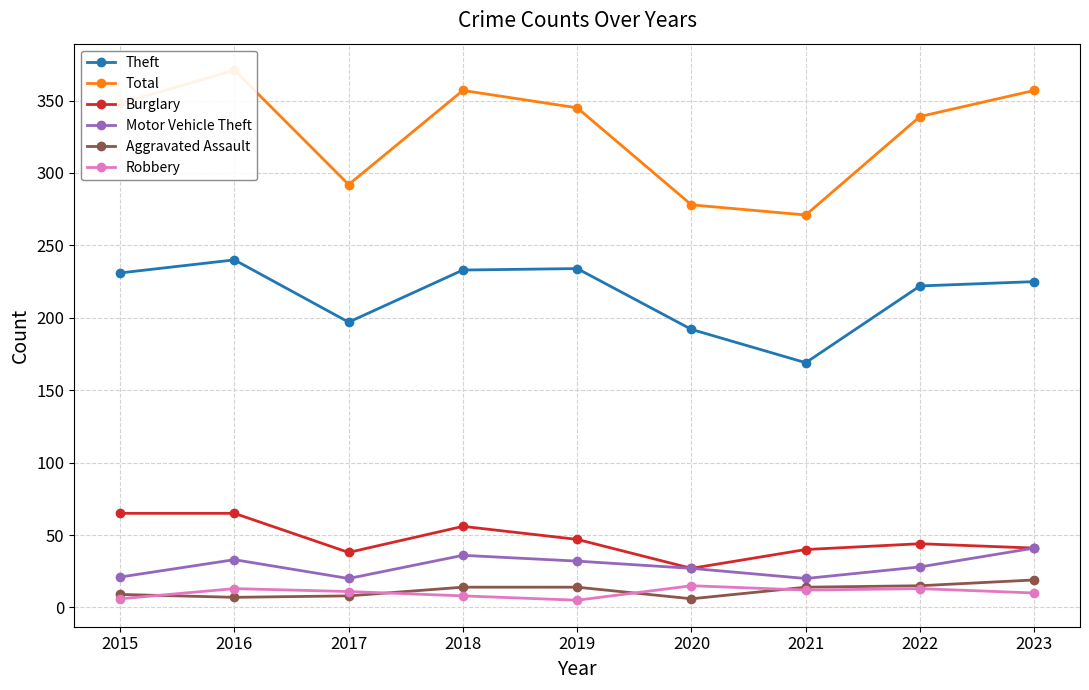

What is the difference between the Burglary values at 2019 and 2016?

18